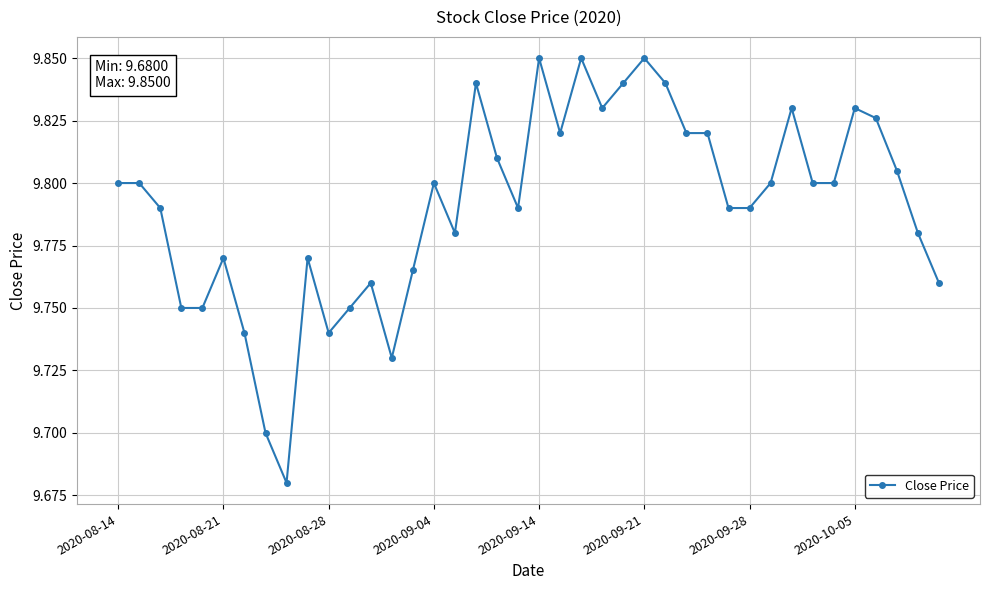

How many values are between 9 and 10?

40